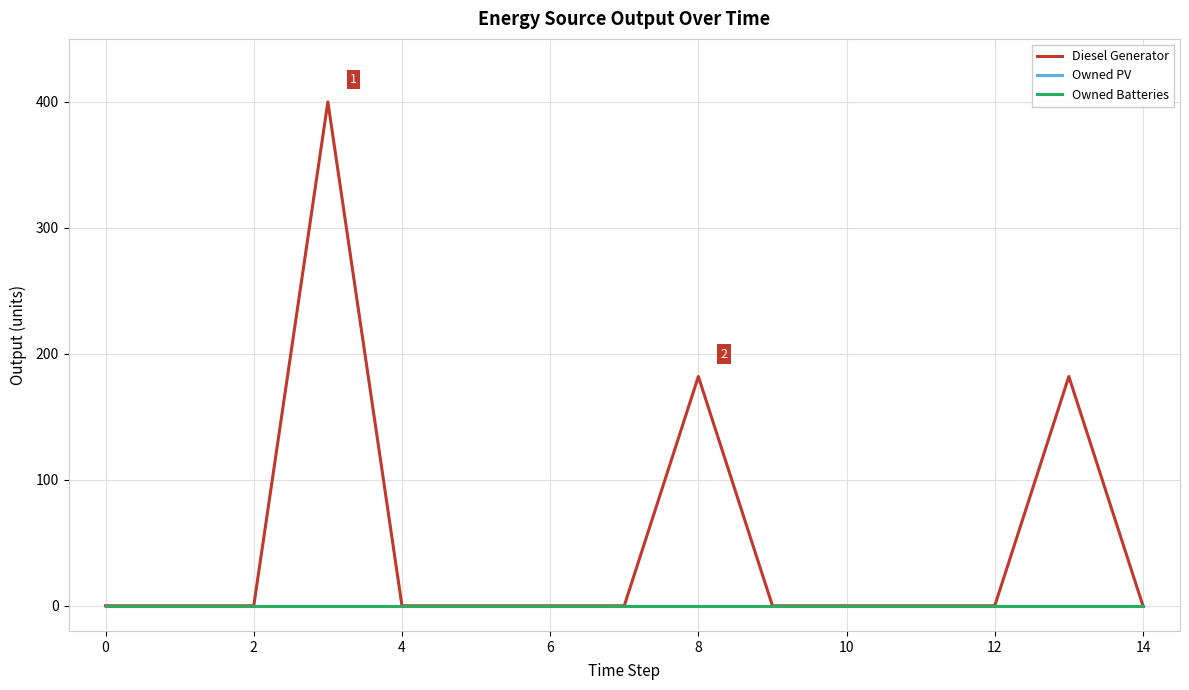

Does the chart have visible grid lines?

Yes